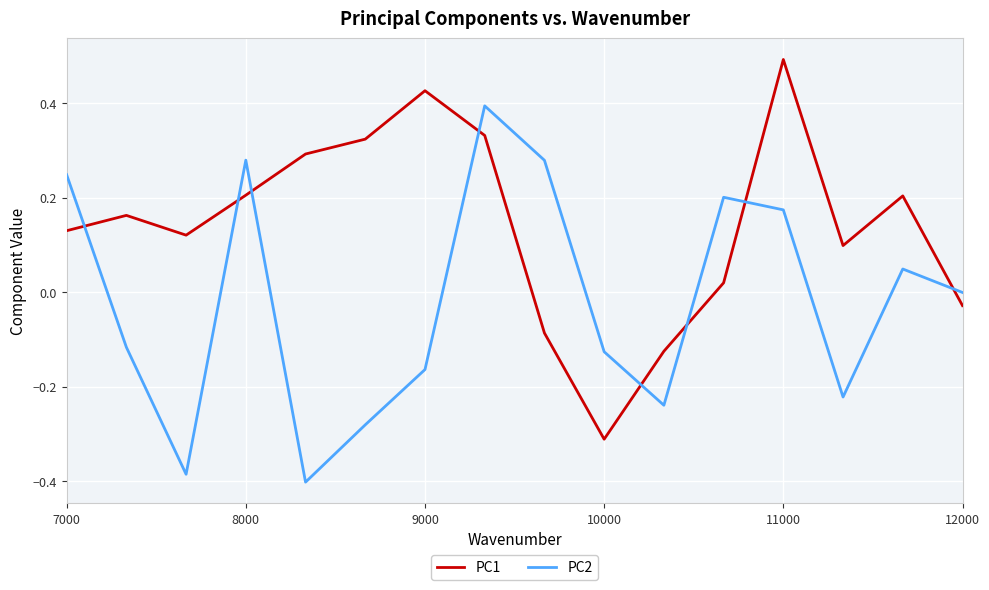

Rank the series by their average value, from highest to lowest.

PC1, PC2